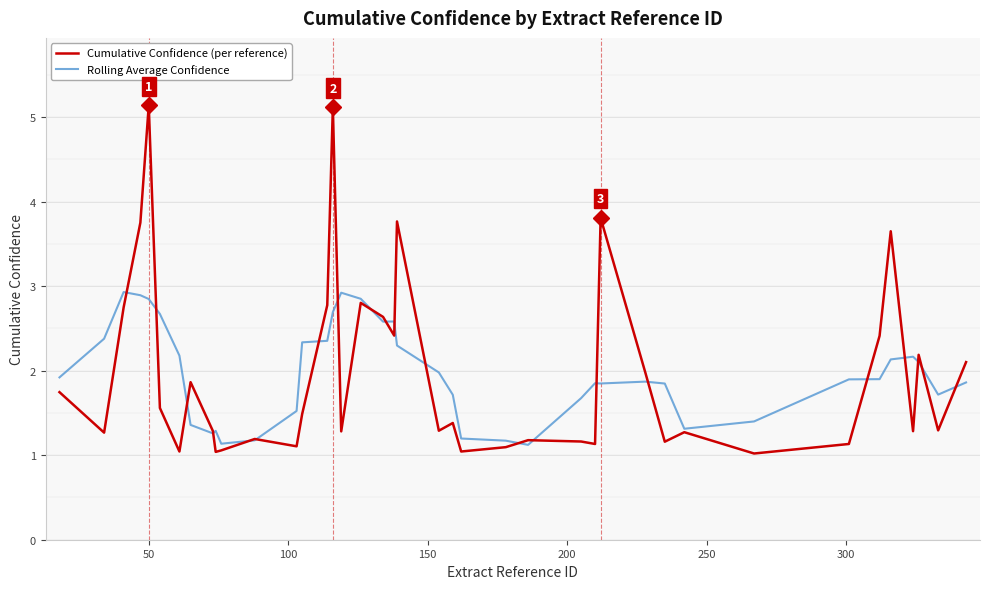

Which series has the widest spread of values?

Cumulative Confidence (per reference)